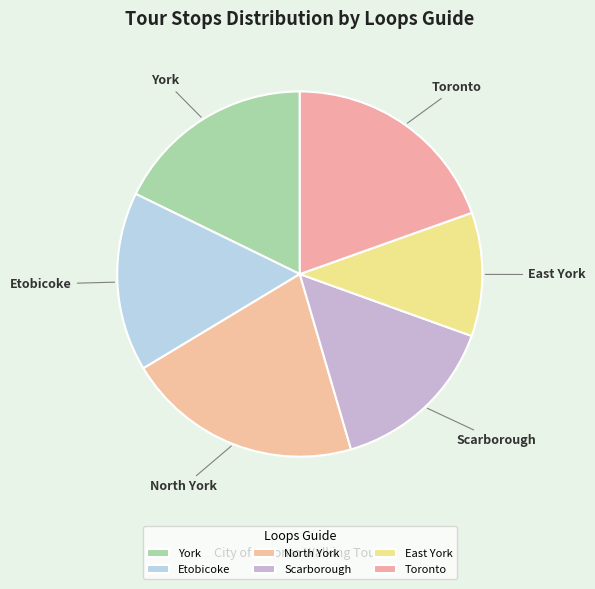

Approximately how many times larger is the value at York compared to Toronto?

0.9